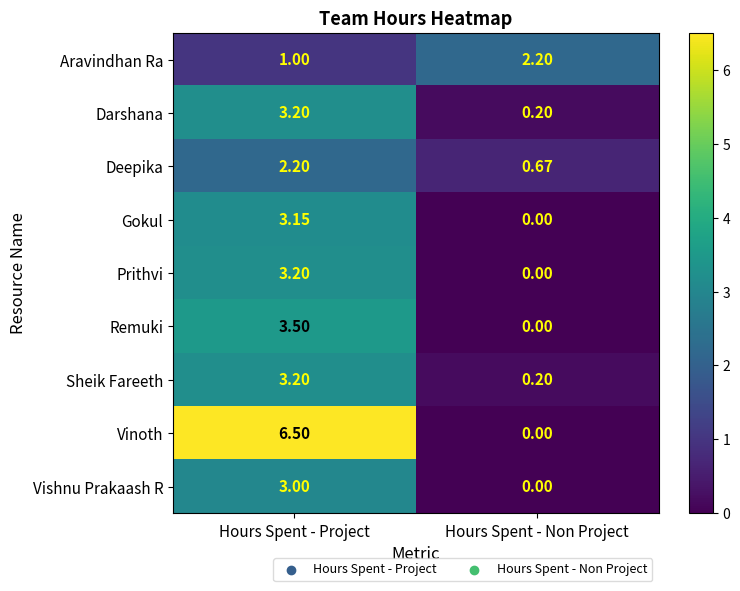

How many series are shown in this chart?

9